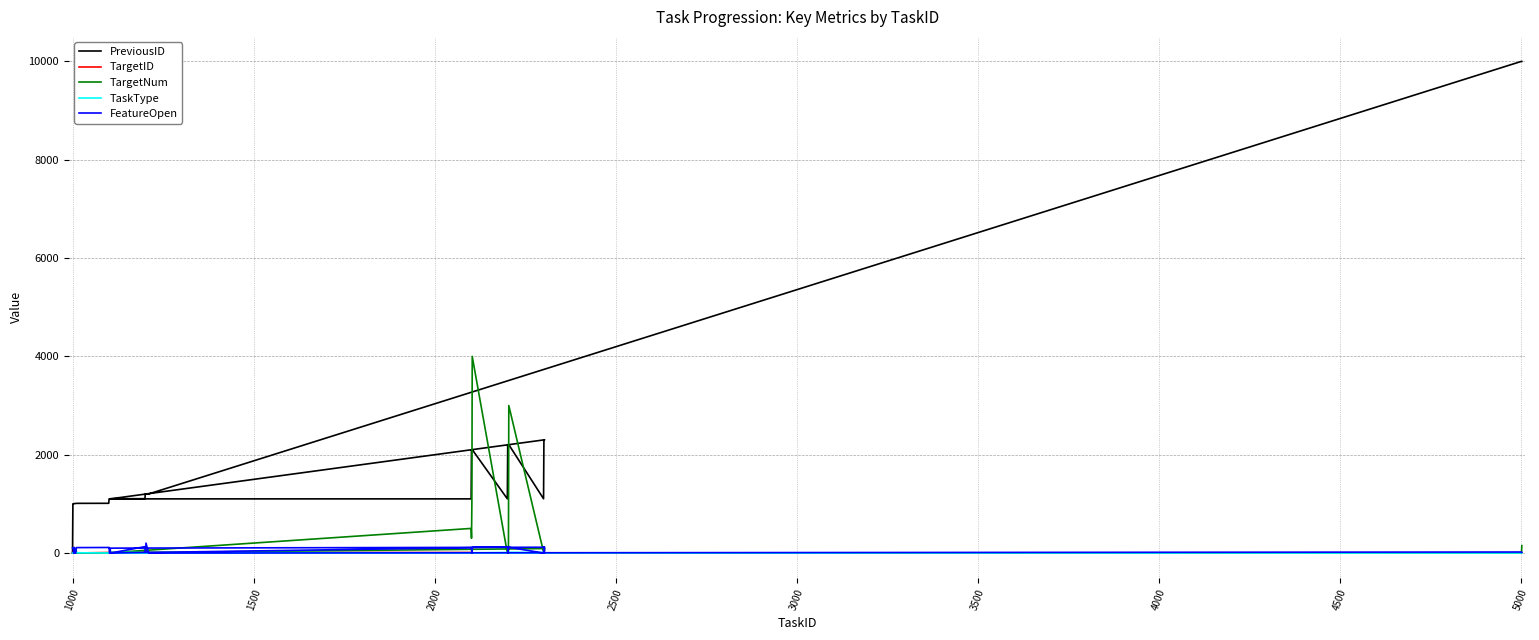

How many lines are shown in the chart?

5